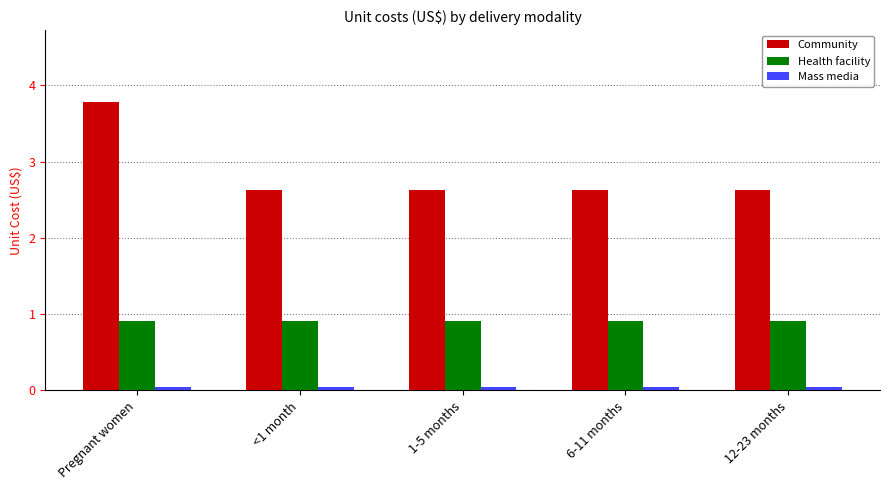

What is the label of the 2nd bar from the left?

<1 month